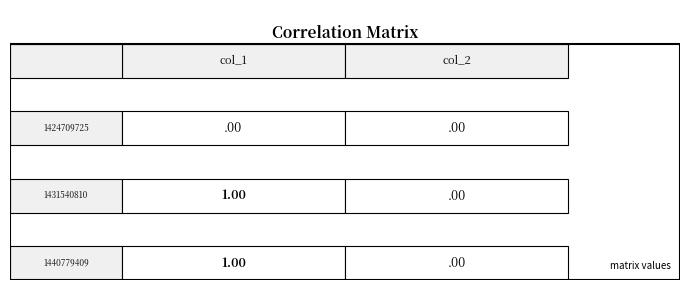

Reading right to left, what are all the values shown in this chart?

1424709725: 1=0	0=0
1431540810: 1=0	0=1
1440779409: 1=0	0=1